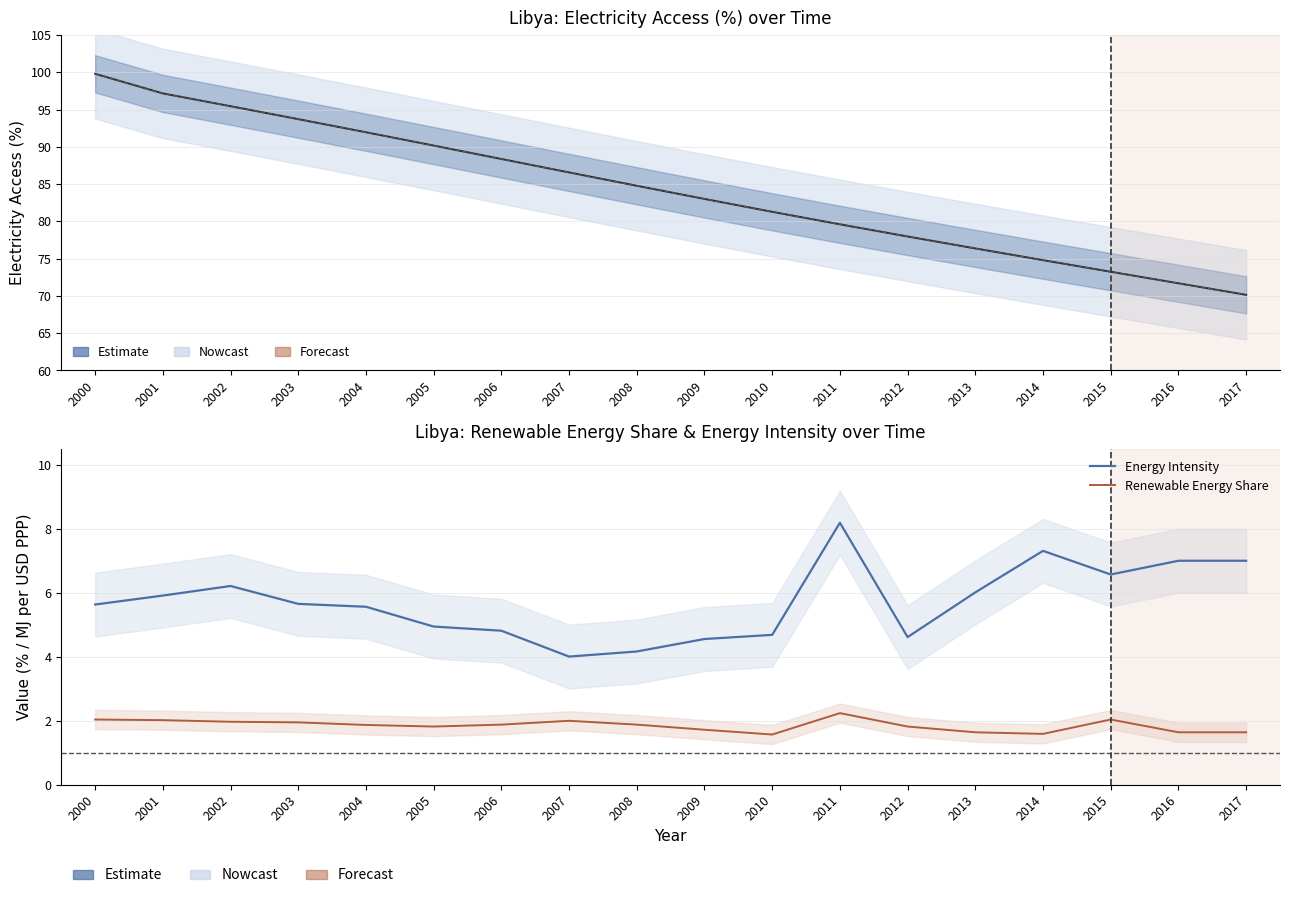

List the labels in order of Renewable Energy Share value, largest first.

2011, 2000, 2015, 2001, 2007, 2002, 2003, 2006, 2008, 2004, 2005, 2012, 2009, 2013, 2016, 2017, 2014, 2010